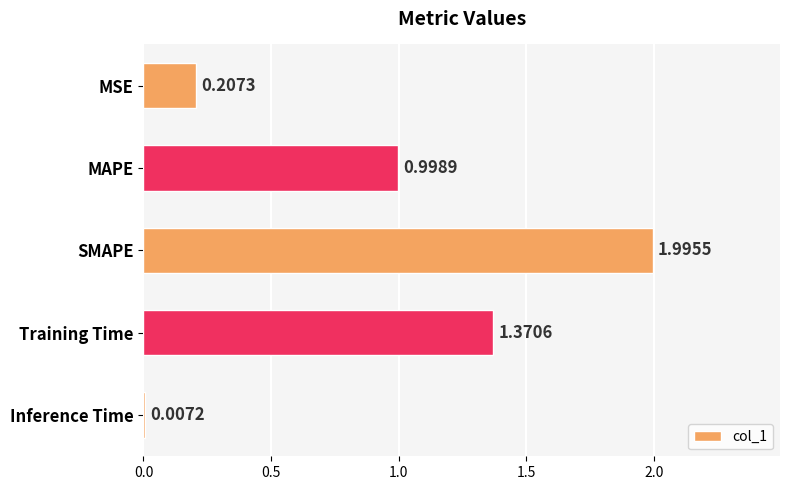

What is the sum of the values at Training Time and MSE?

1.6